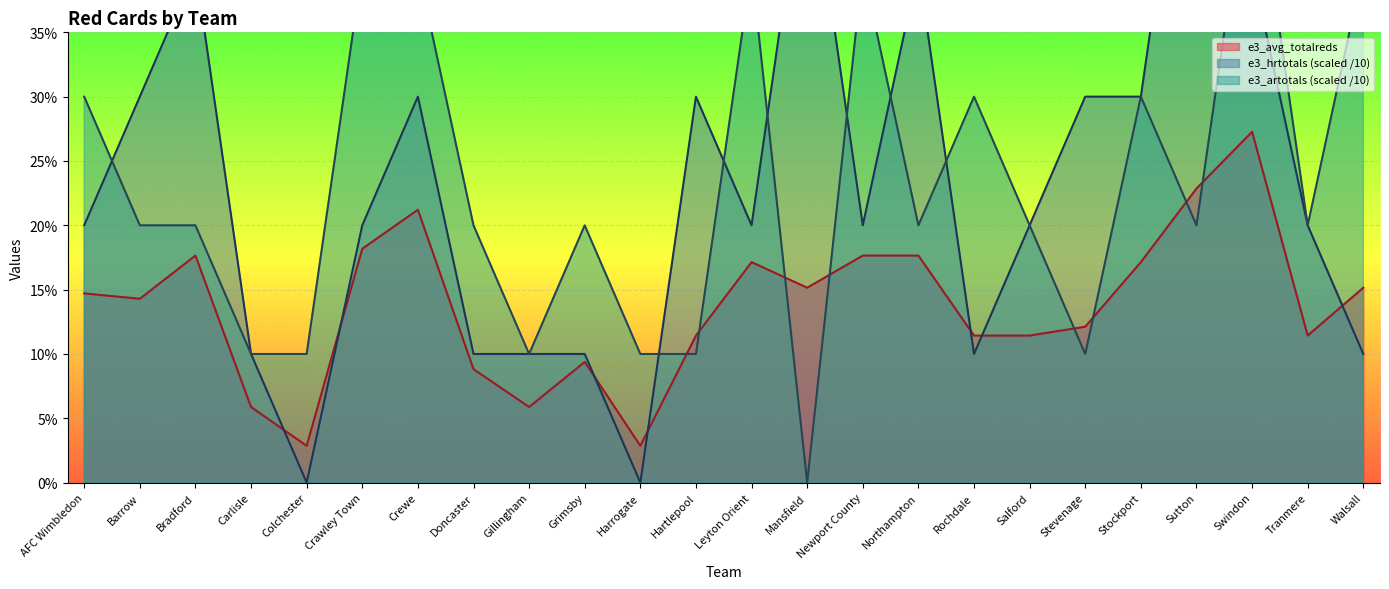

Count the number of categories in the chart.

24